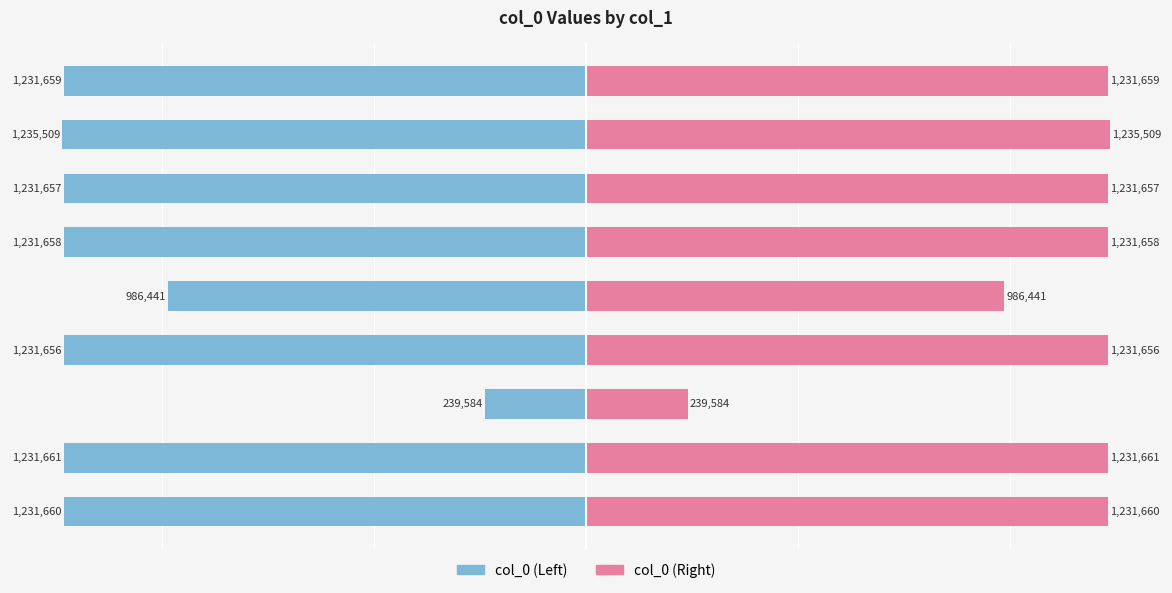

The col_0 (Right) series shows 820167 at 南海口号六首 其一. True or false?

False